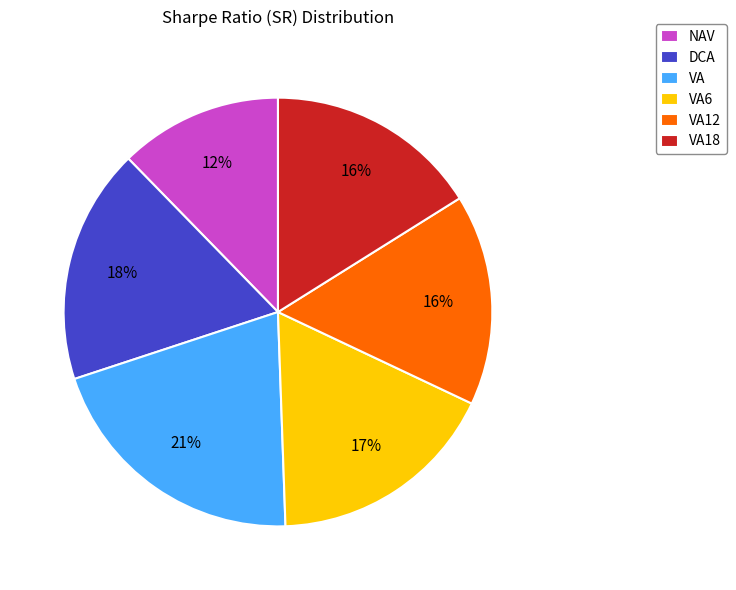

Is there a majority slice in this chart?

No